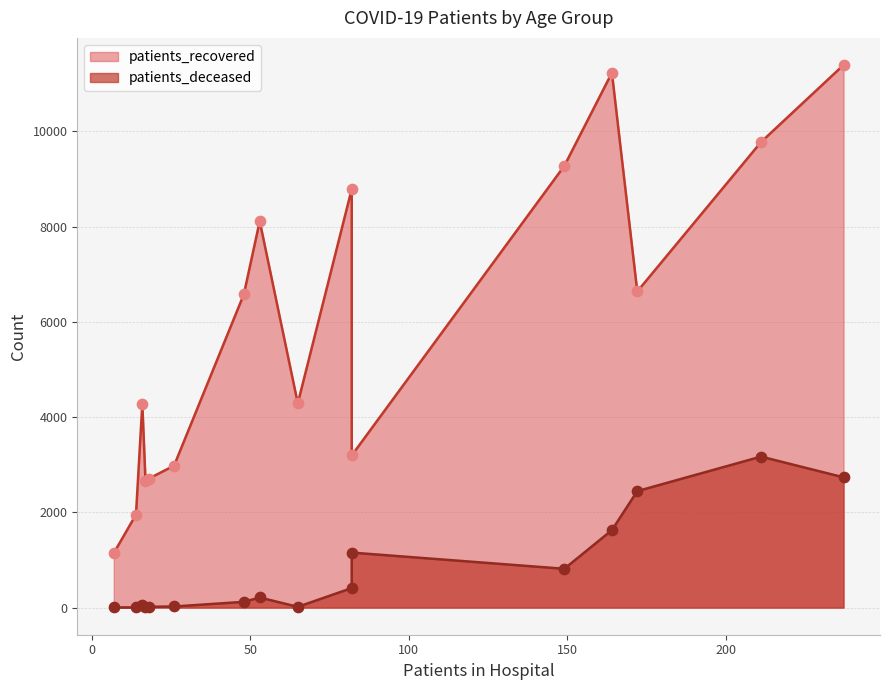

Which series has the largest total across all categories?

patients_recovered